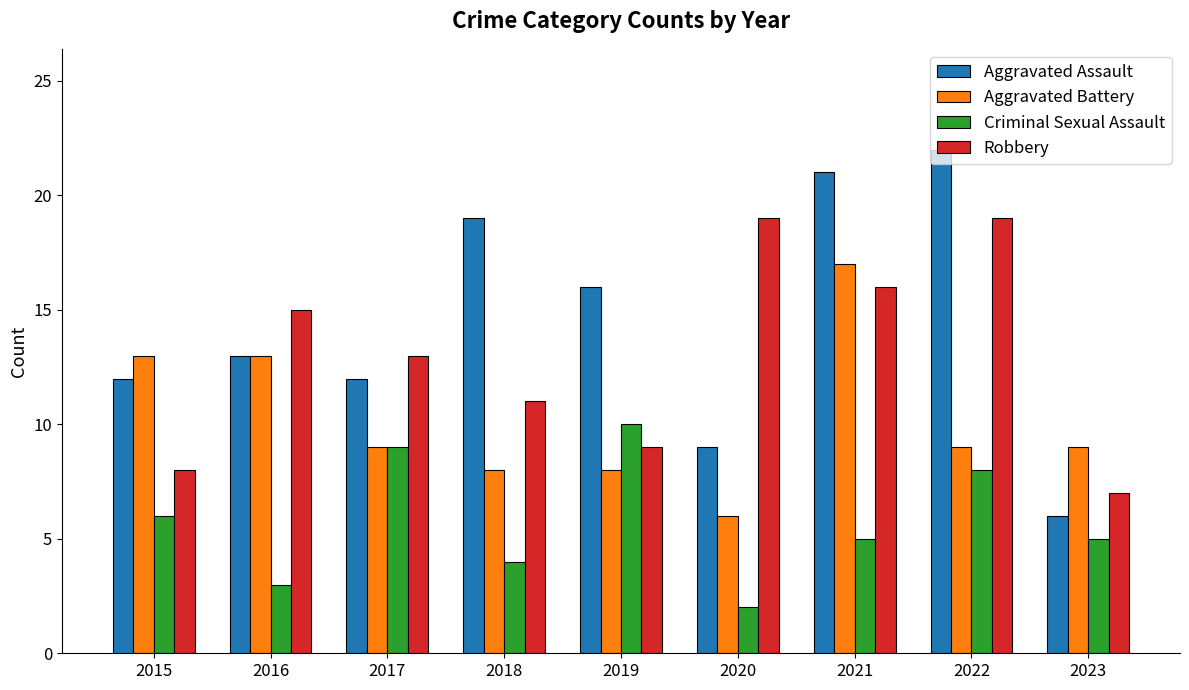

Reading left to right, what are all the values shown in this chart?

Aggravated Assault: 12	13	12	19	16	9	21	22	6
Aggravated Battery: 13	13	9	8	8	6	17	9	9
Criminal Sexual Assault: 6	3	9	4	10	2	5	8	5
Robbery: 8	15	13	11	9	19	16	19	7